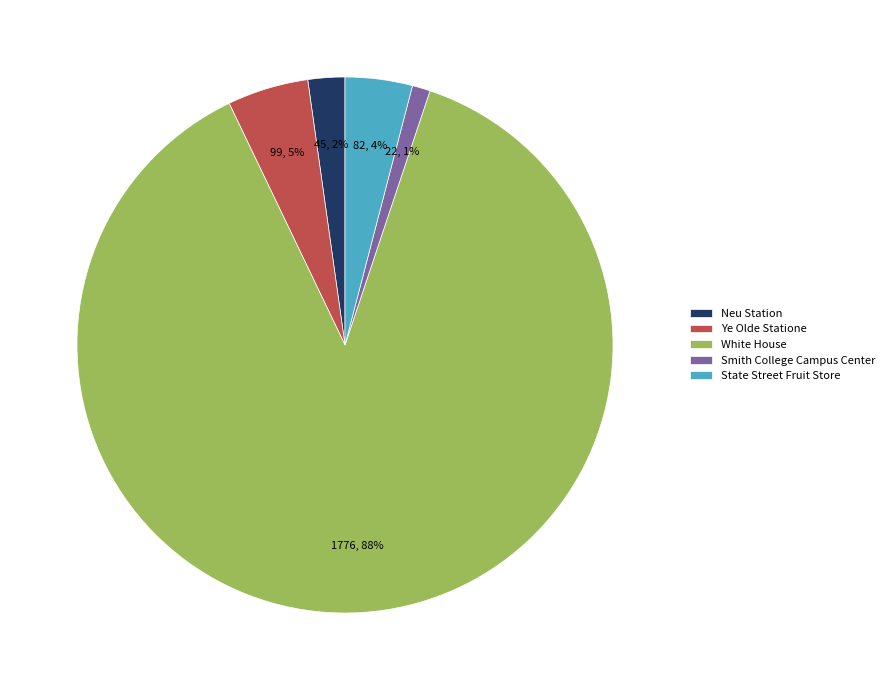

Which has a higher value, State Street Fruit Store or Neu Station?

State Street Fruit Store